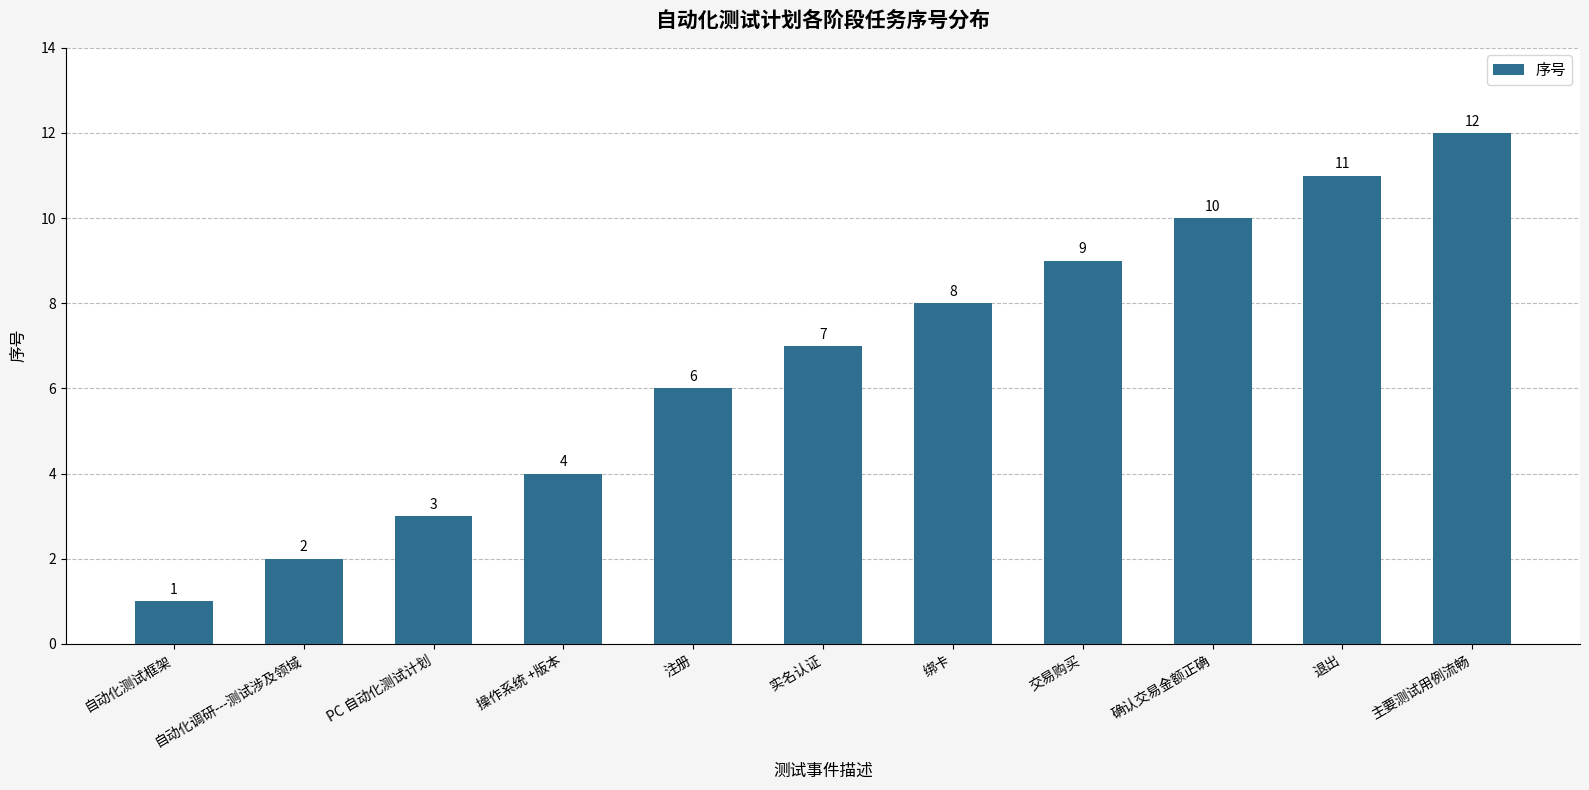

Rank the categories by value from highest to lowest.

主要测试用例流畅, 退出, 确认交易金额正确, 交易购买, 绑卡, 实名认证, 注册, 操作系统 +版本, PC 自动化测试计划, 自动化调研---测试涉及领域, 自动化测试框架